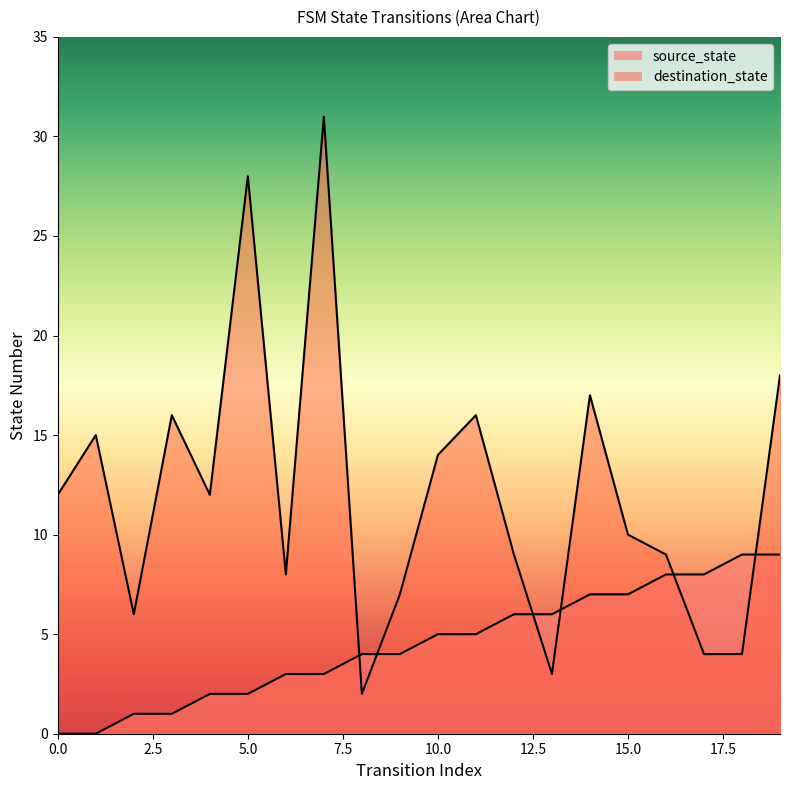

At which label is source_state closest to 4?

8